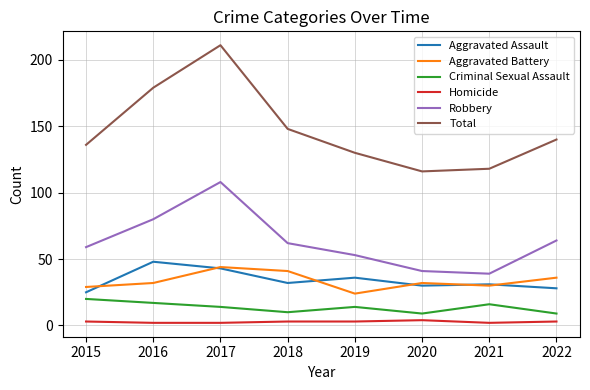

At which label does Total reach its peak?

2017